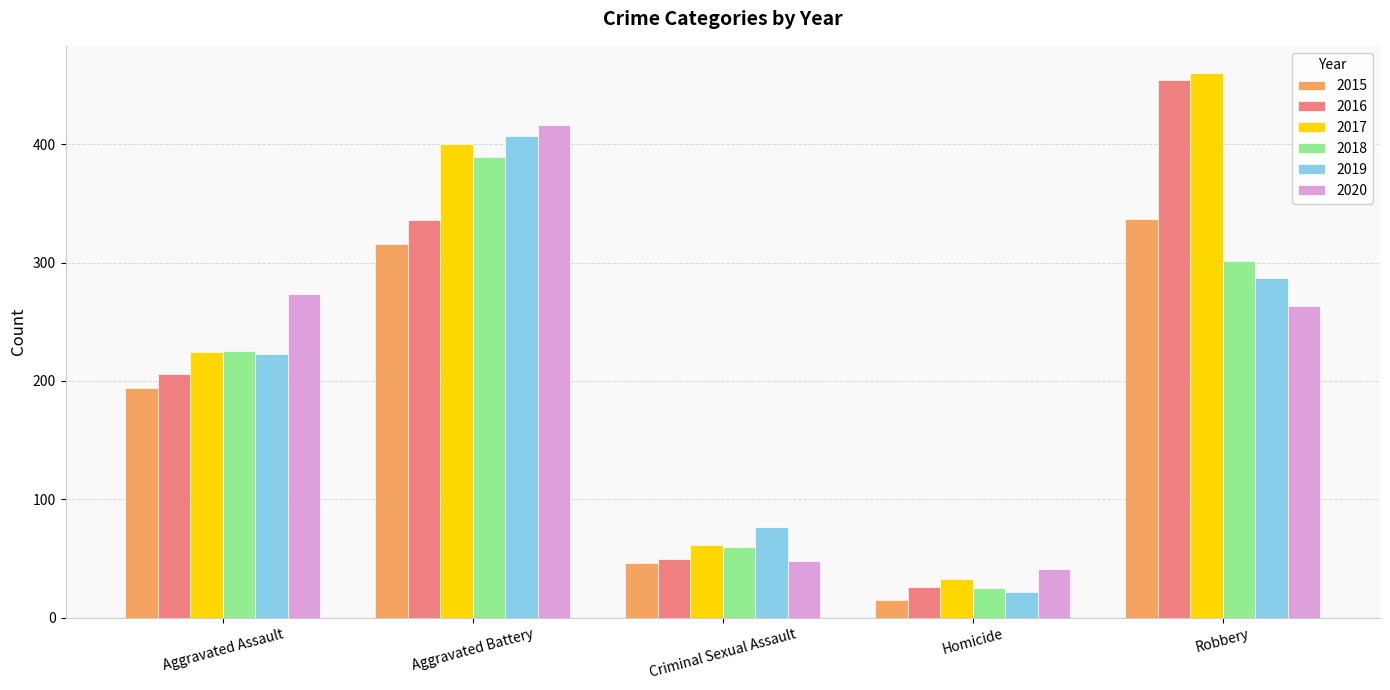

Rank the series by their maximum value, from lowest to highest.

2015, 2018, 2019, 2020, 2016, 2017